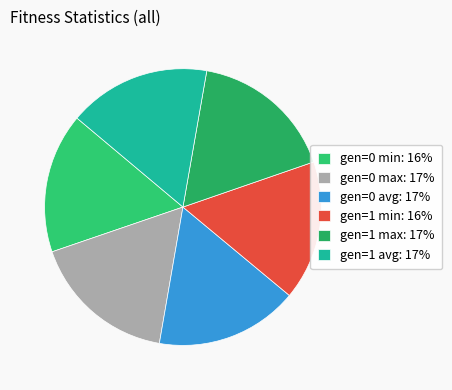

True or false: gen=1 avg accounts for 17% of the total.

True